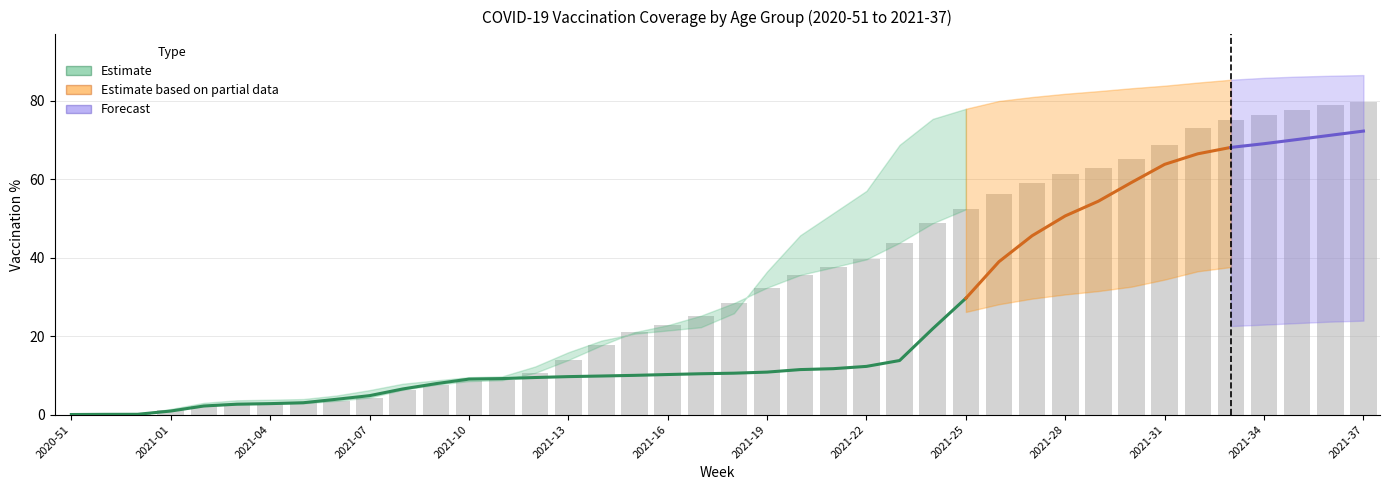

What is the sum of all % total values?

1315.2